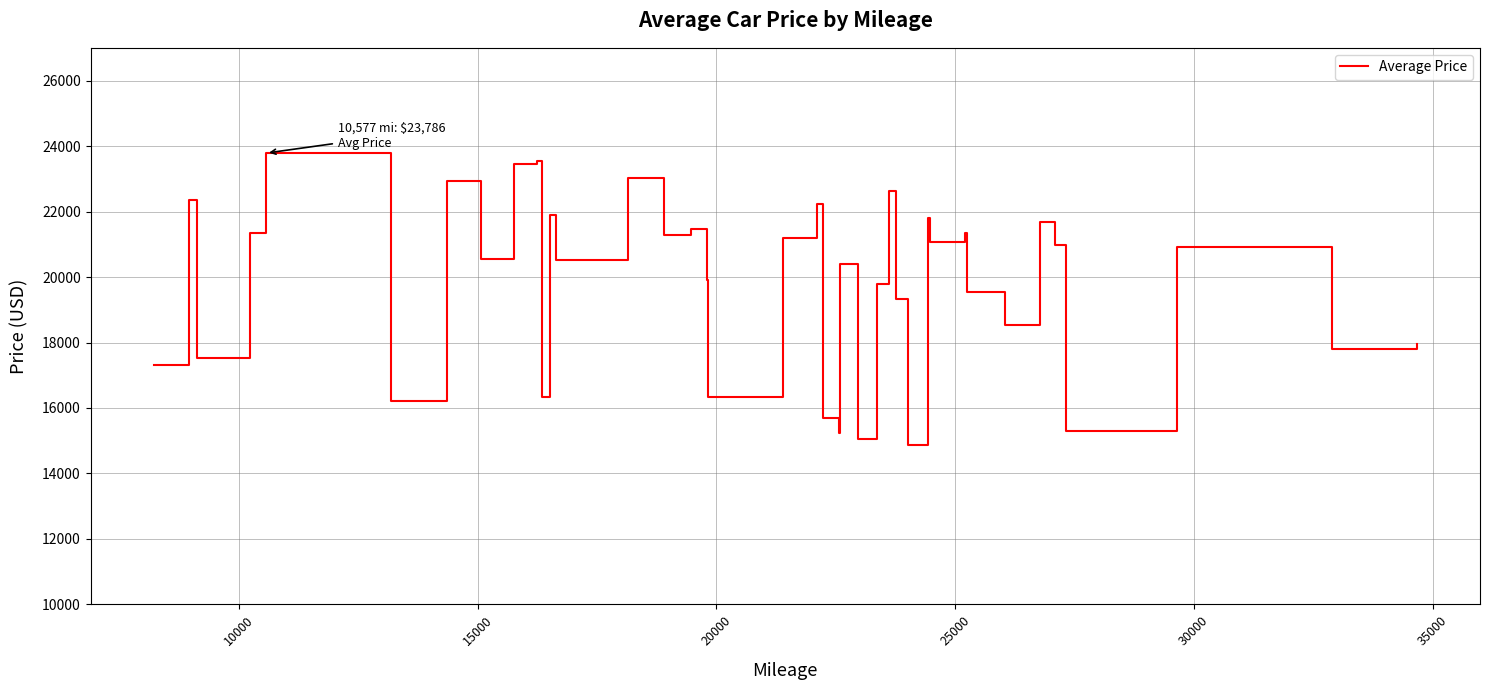

What is the greatest value displayed?

23785.9